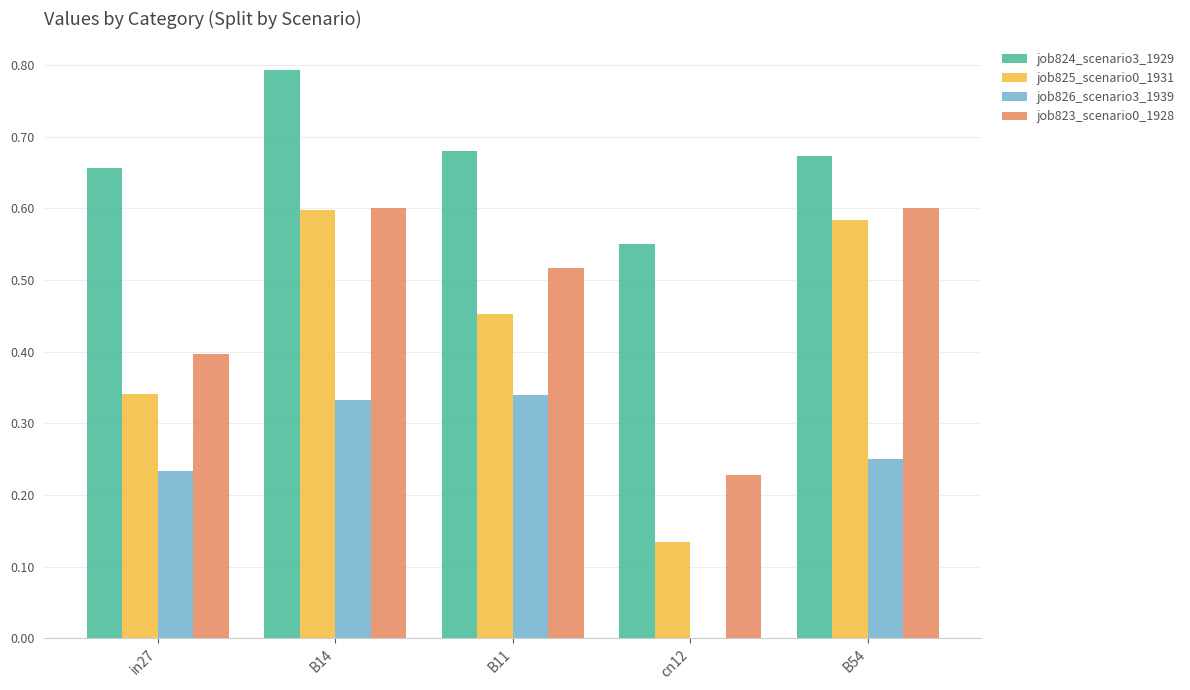

How many job826_scenario3_1939 values are between 0 and 1?

5